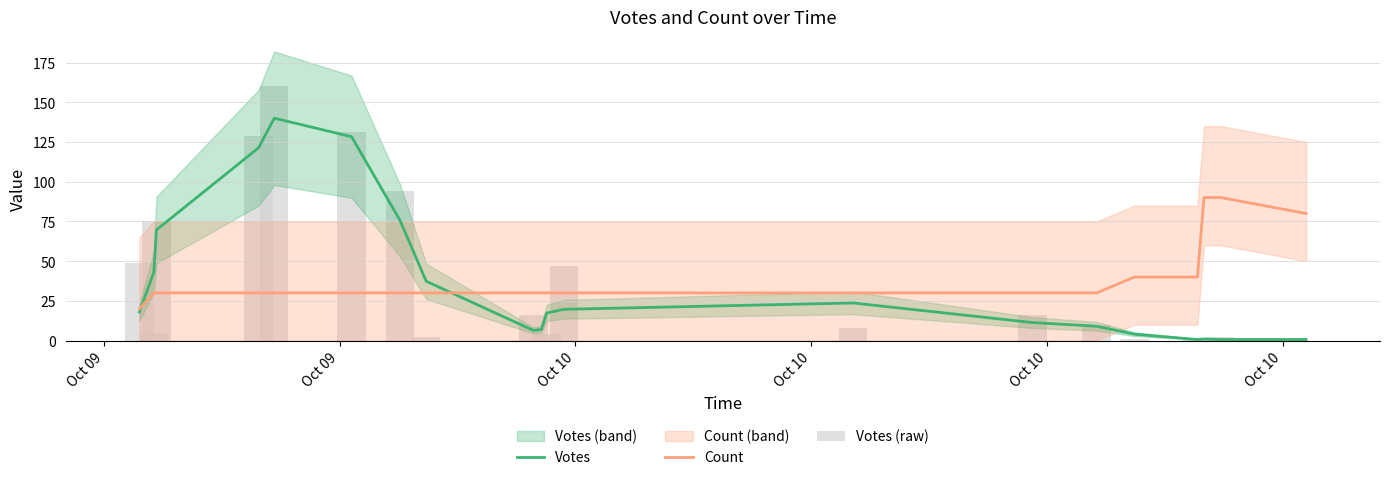

What is the value of the Votes (raw) bar at the 14th from the left?

16.0